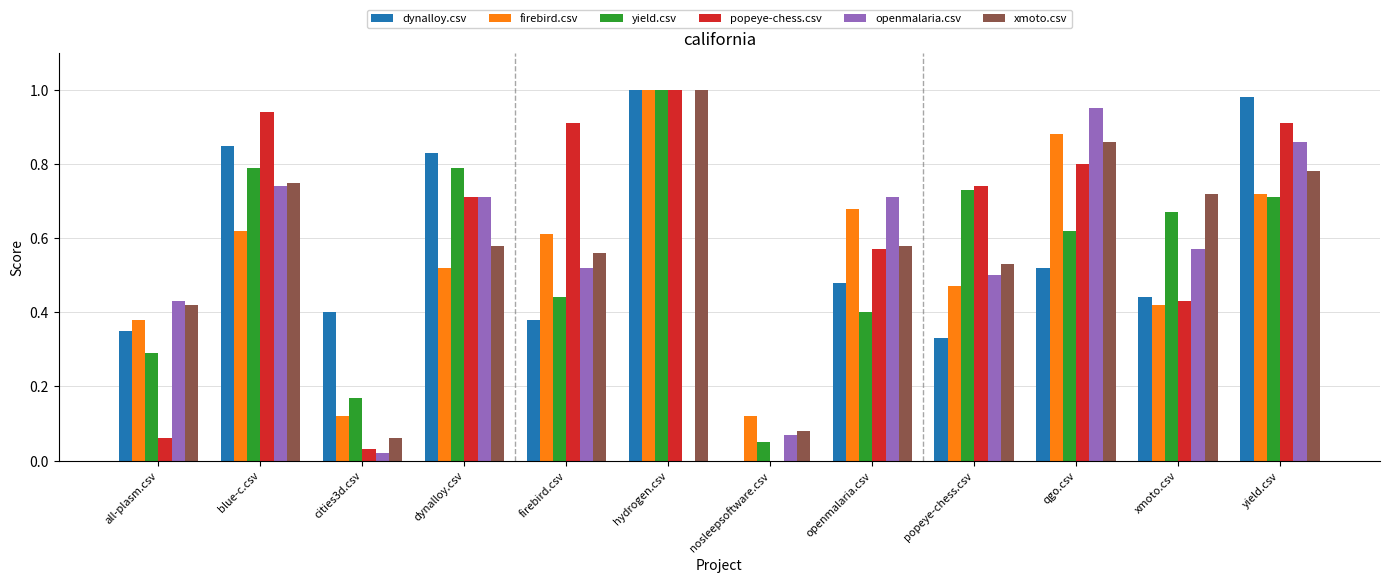

What is the sum of all popeye-chess.csv values?

7.1